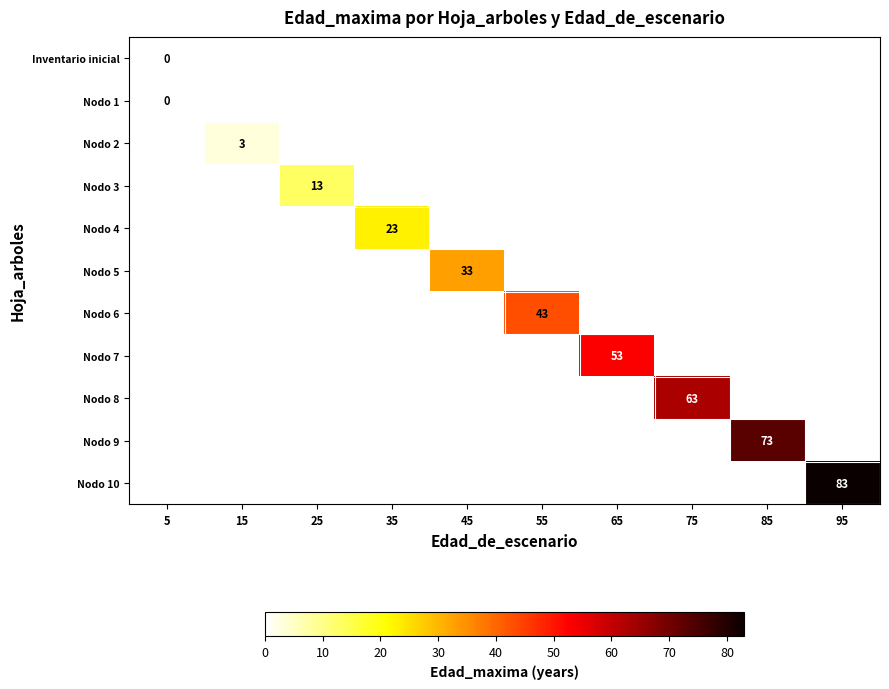

At how many categories does at least one series exceed 40?

5